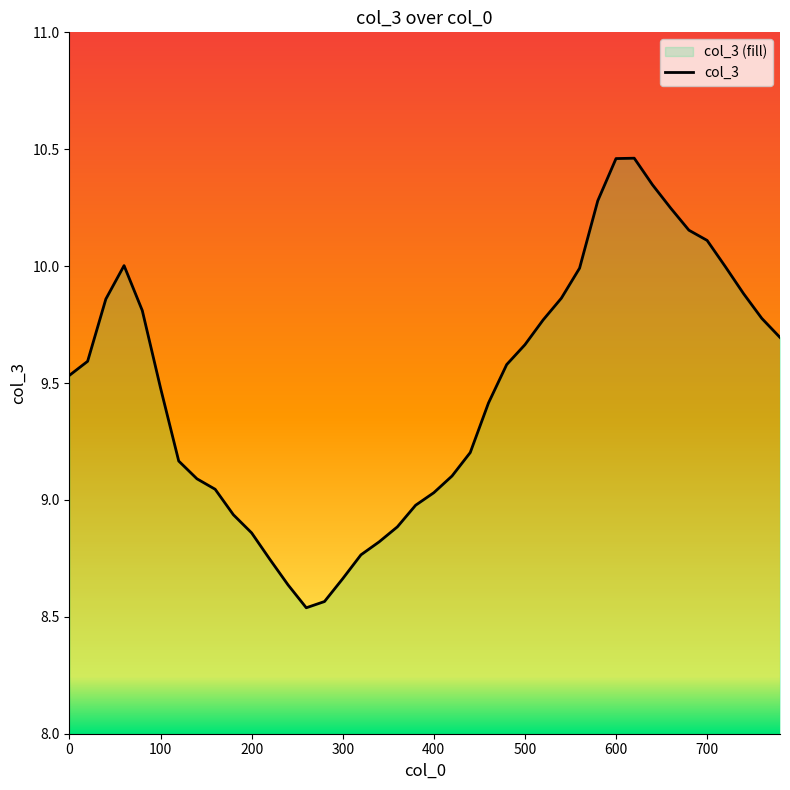

How many points are higher than both their immediate neighbors (excluding endpoints)?

2